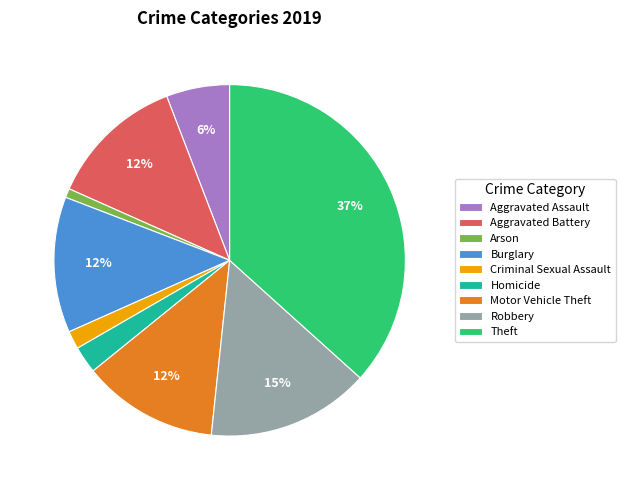

To the nearest percent, what portion does Theft represent?

37%